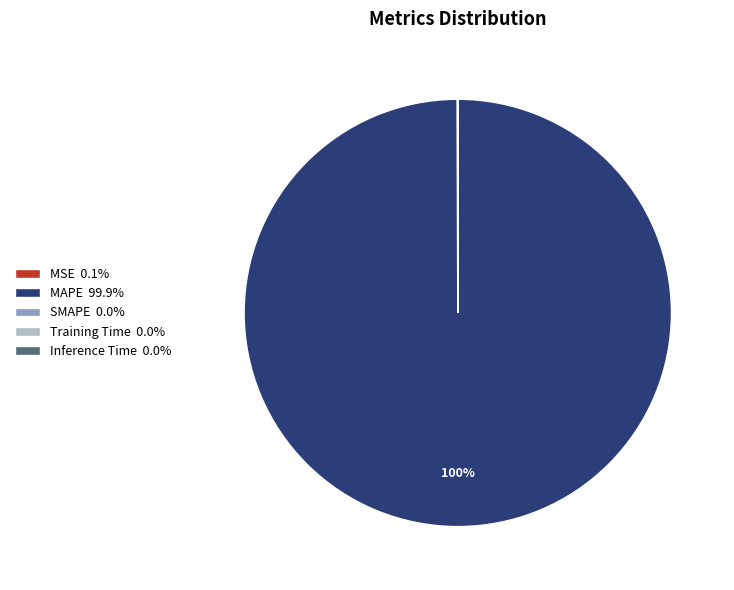

To the nearest percent, what percentage of the pie is MAPE 99.9%?

100%